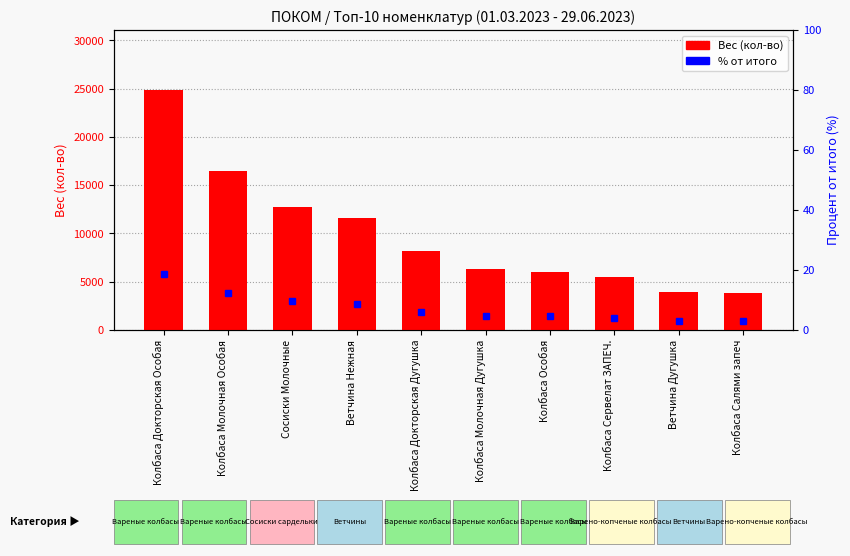

What position from the right is Ветчина Дугушка?

2